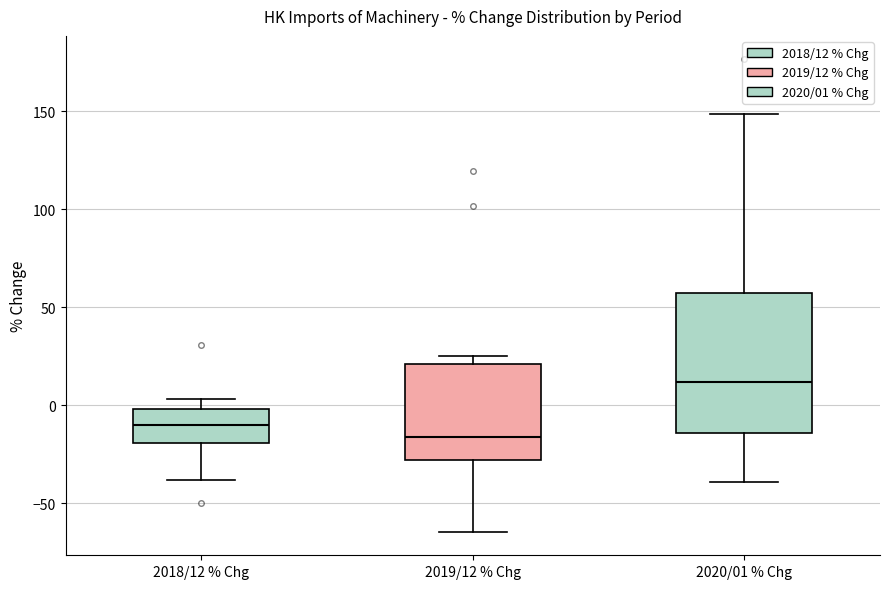

Reading left to right, transcribe this box plot: for each box, give where its median line is, the range the box spans, and where its two whiskers end, as read against the y-axis. The values are not printed on the chart, so give them approximately, as read against the axis.

2018/12 % Chg: median -10, box -20 to 0, whiskers -40 to 5
2019/12 % Chg: median -15, box -30 to 20, whiskers -65 to 25
2020/01 % Chg: median 10, box -15 to 55, whiskers -40 to 150